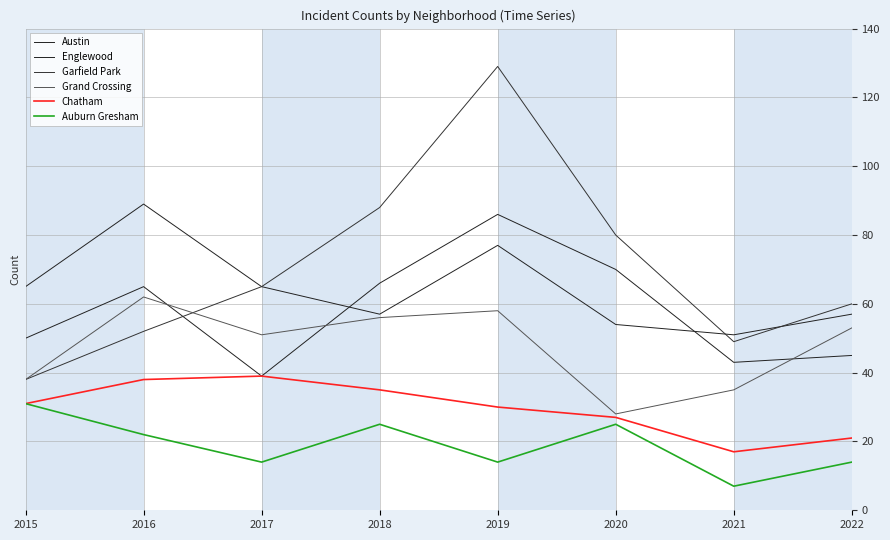

How many categories are shown in the chart?

8